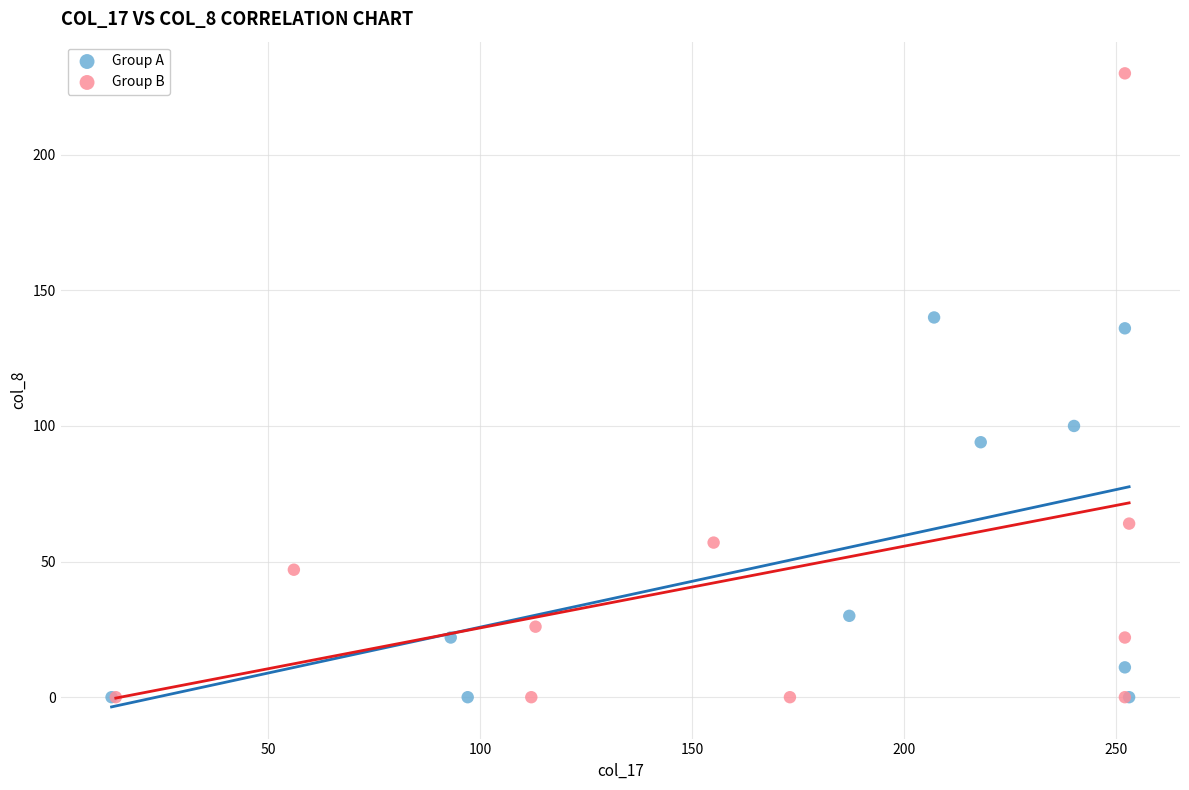

Which series has the widest spread of Y values?

Group B